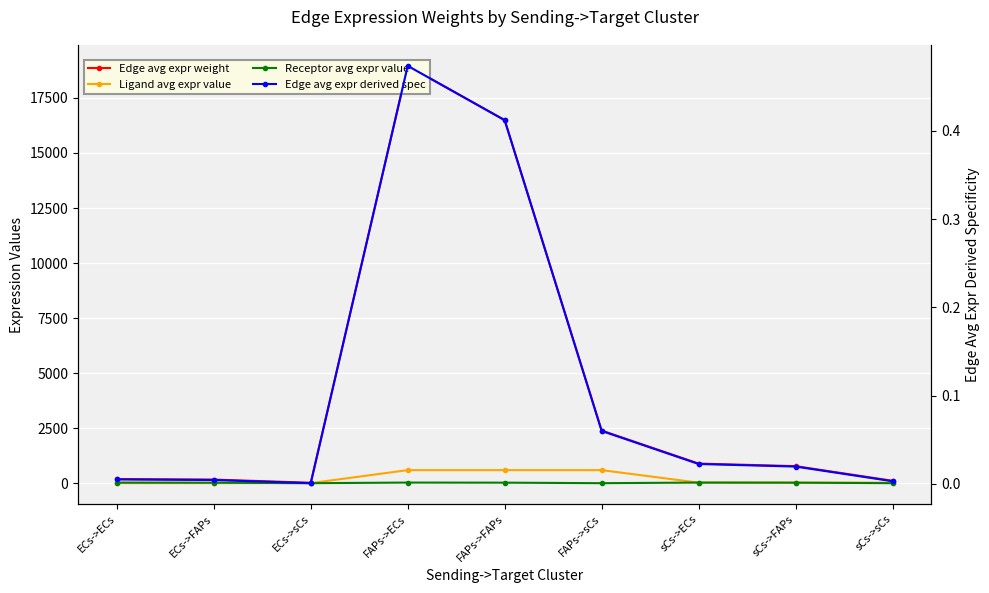

True or false: Receptor avg expr value has a value of 4.0 at FAPs->sCs.

True